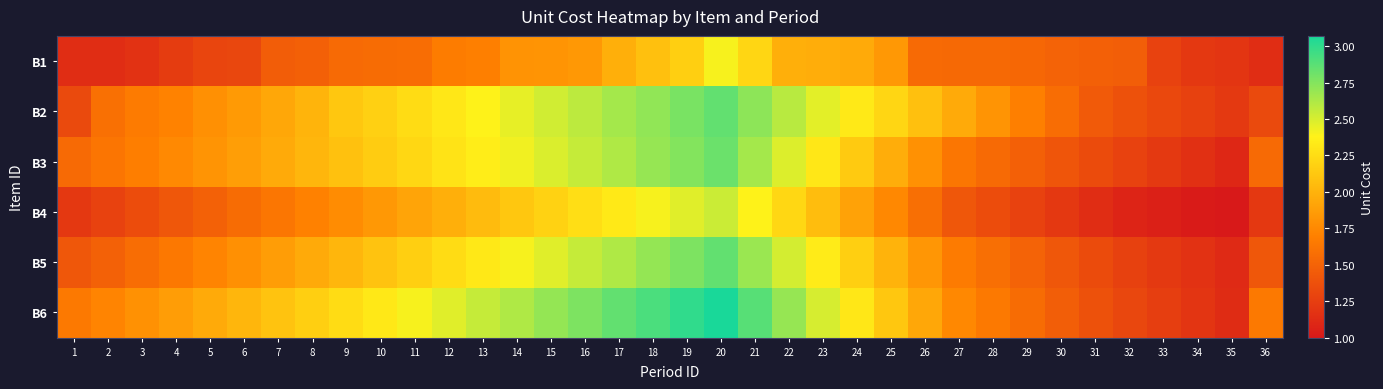

What is the total value across all series at 20?

16.5